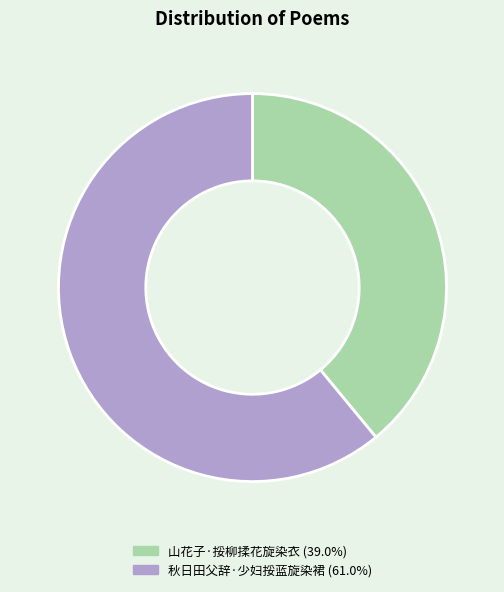

Approximately how many times larger is the value at 山花子·挼柳揉花旋染衣 compared to 秋日田父辞·少妇挼蓝旋染裙?

0.6